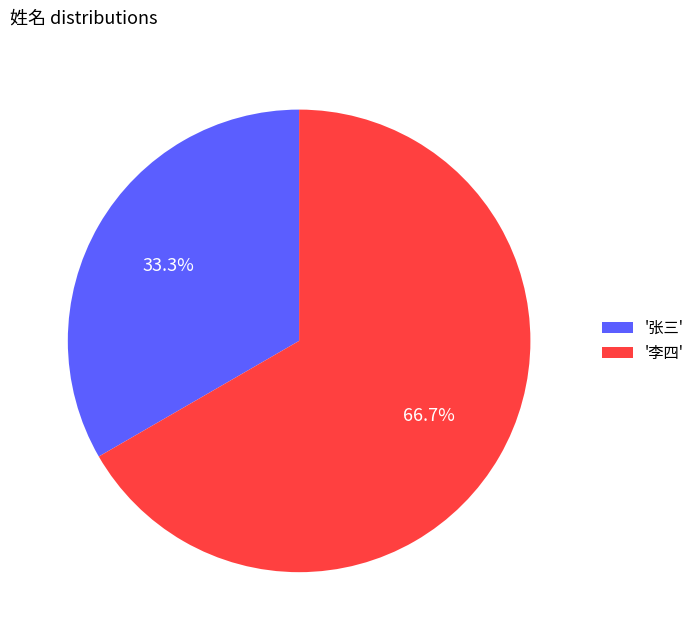

Which category has the biggest portion of the pie?

'李四'